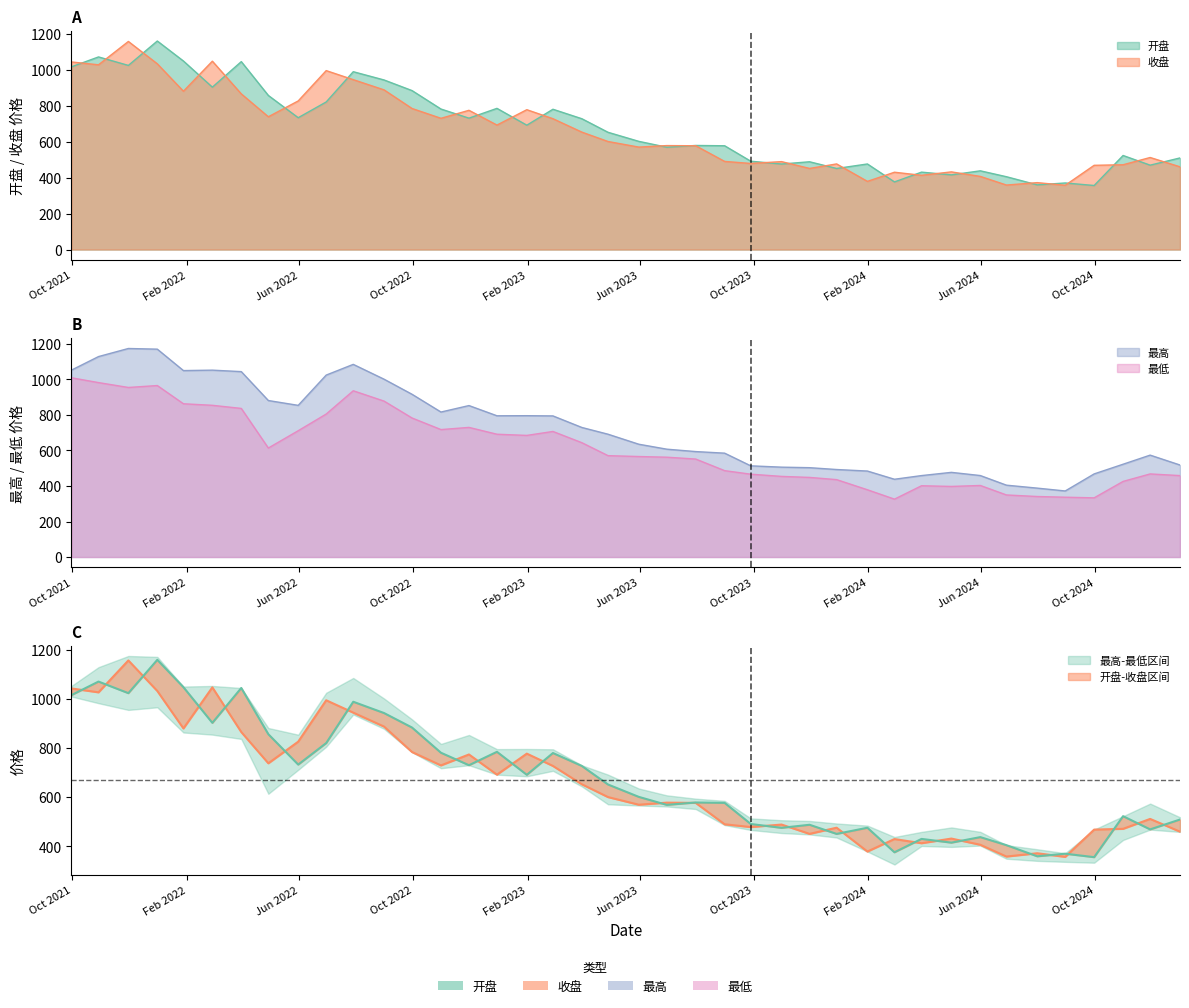

What are all the series names shown in the legend?

开盘, 收盘, 最高, 最低